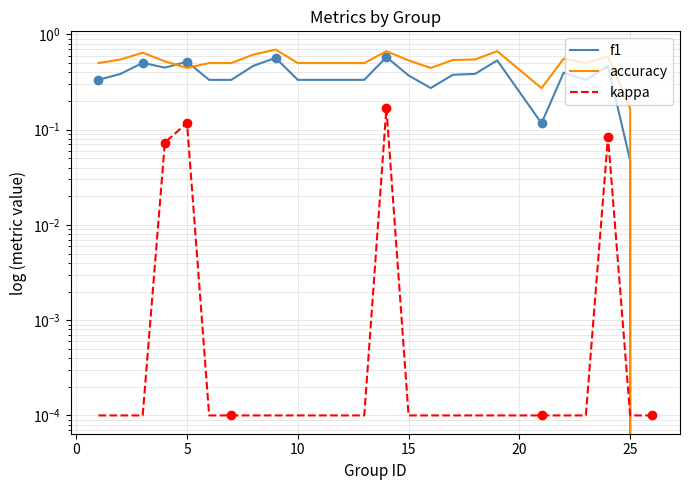

Is it true that f1 equals 0.6 at 16?

False